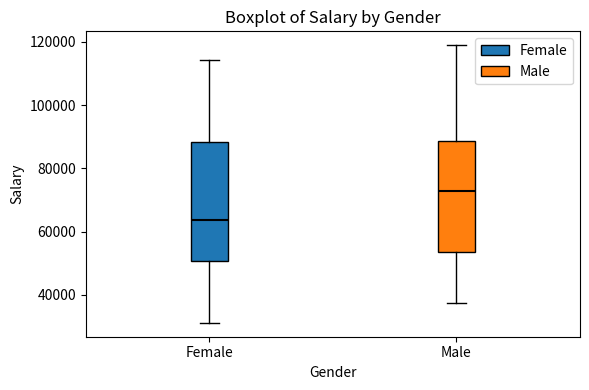

Where does the upper whisker of the box for Male end on the y-axis? The values are not printed on the chart, so give them approximately, as read against the axis.

118000